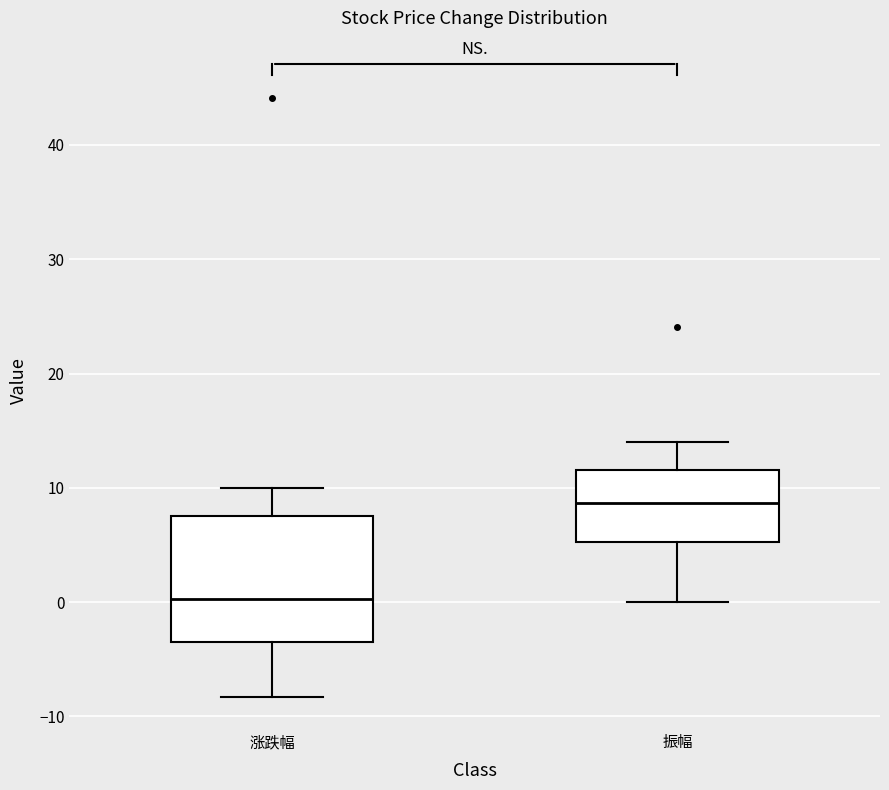

Comparing the boxes themselves (not the whiskers), which one is the tallest?

涨跌幅